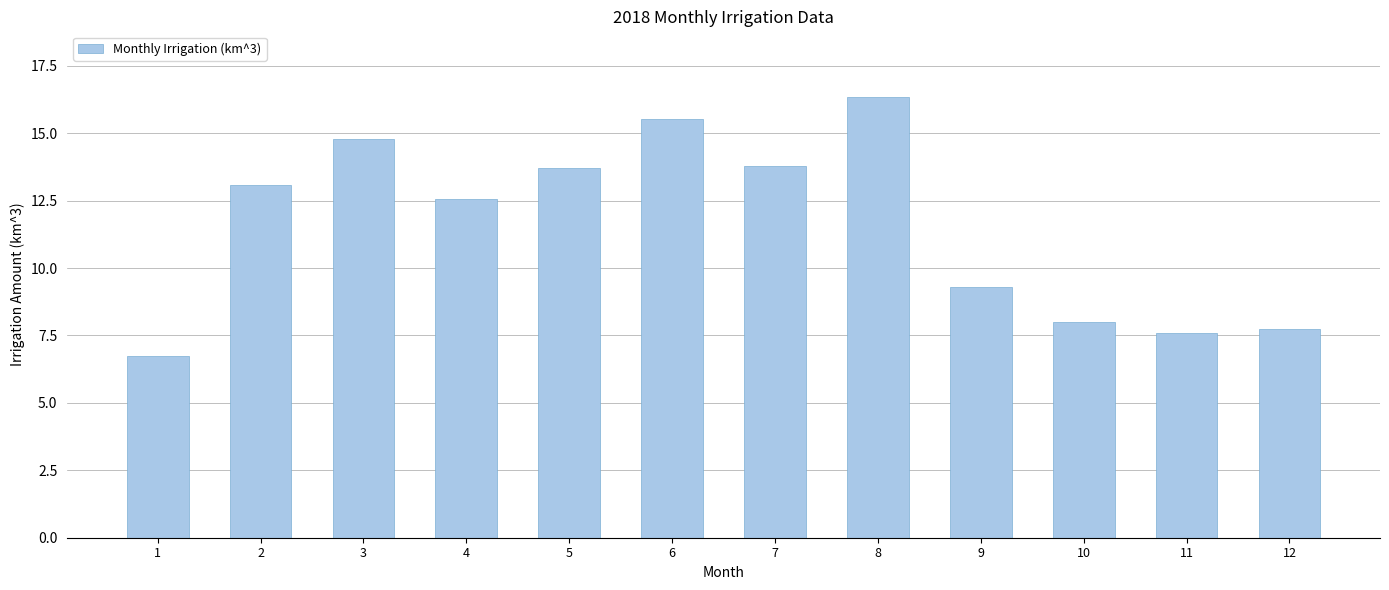

What is the approximate value at 6?

15.5